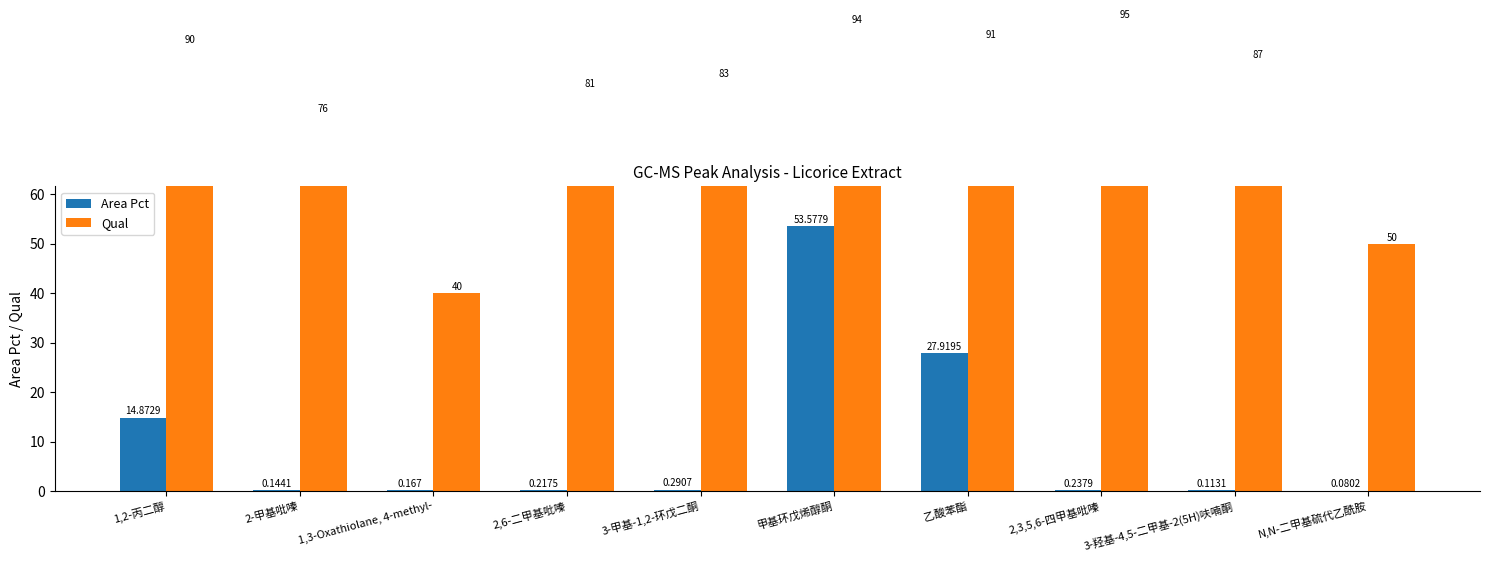

The value of Qual at 2-甲基吡嗪 is 76.0. True or false?

True